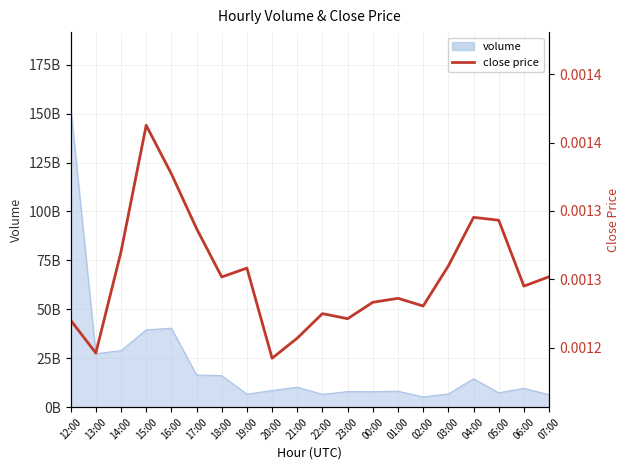

The value at 06:00 is 0.0. True or false?

False